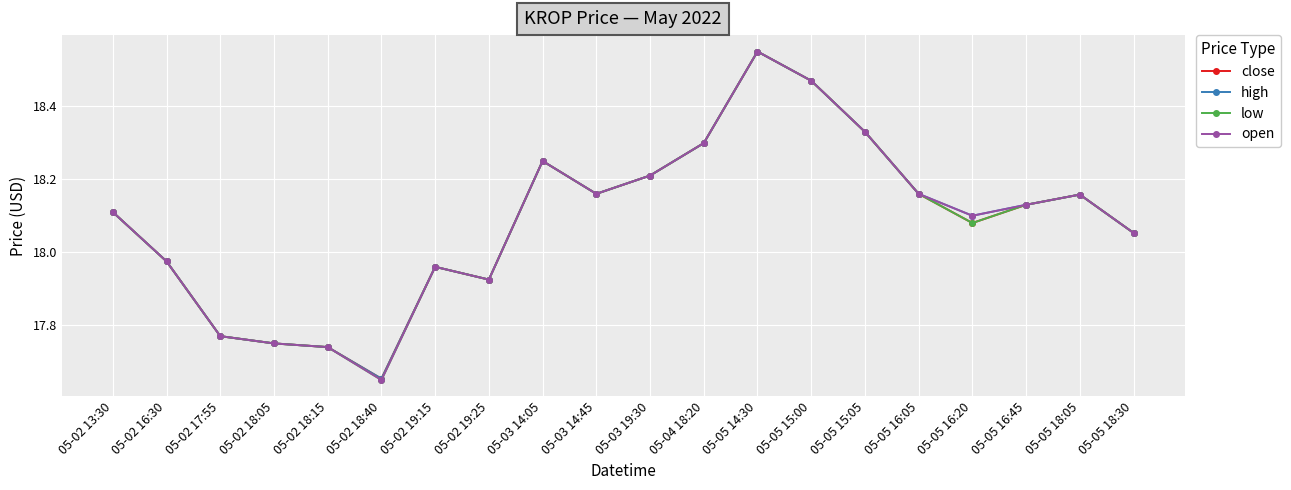

The value of high at 05-05 14:30 is 11.6. True or false?

False